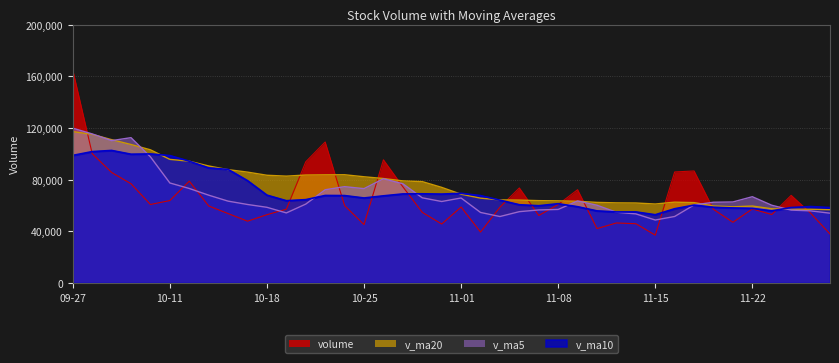

The value of v_ma10 at 11-22 is 92370.0. True or false?

False